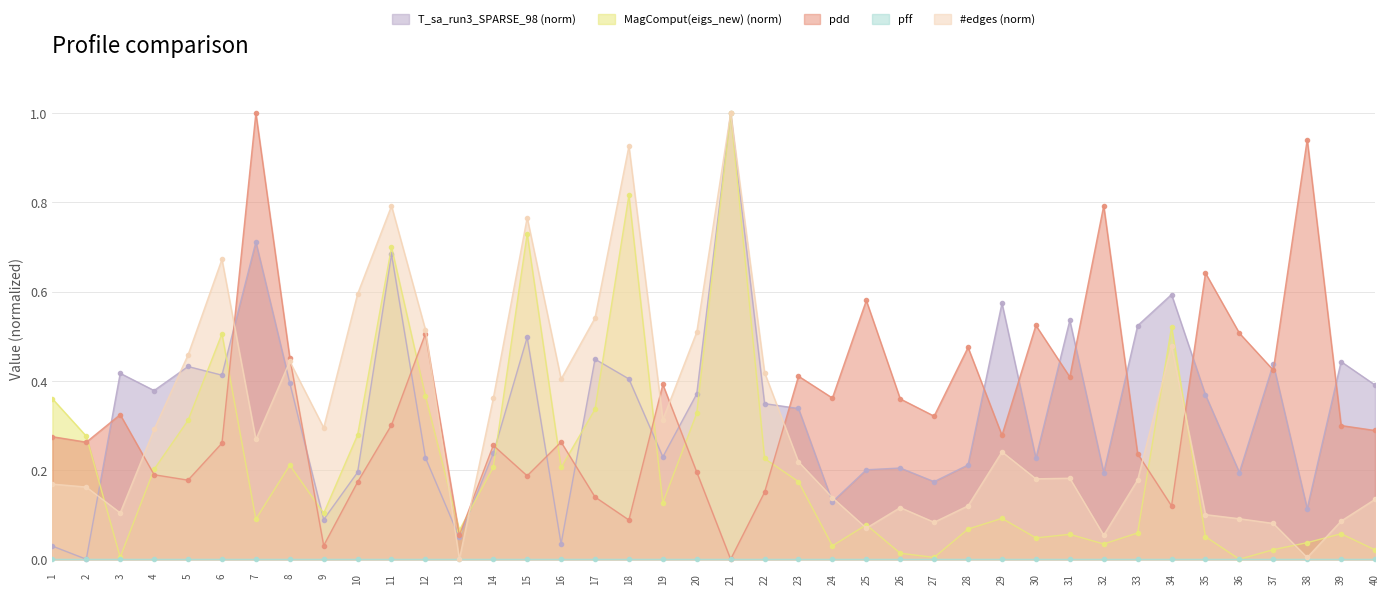

Which series changed the most between 14 and 19?

pdd